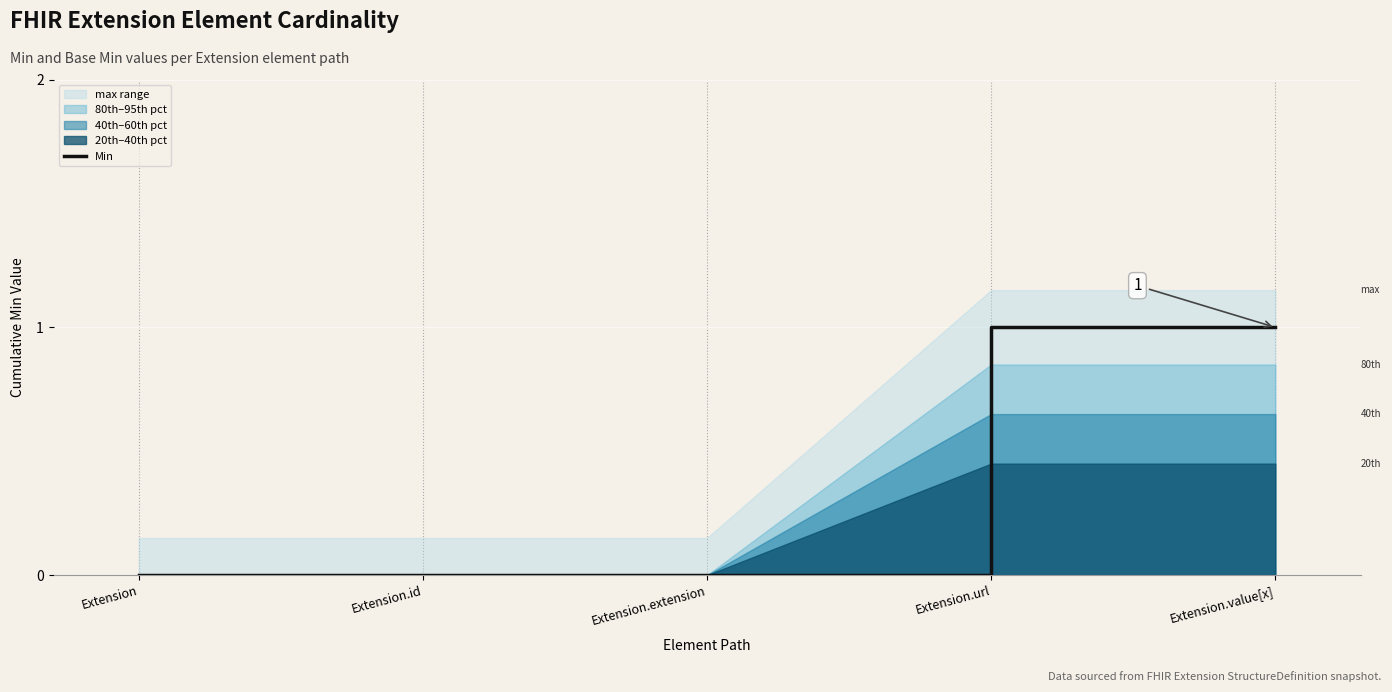

The value of Min at Extension.value[x] is 0. True or false?

False